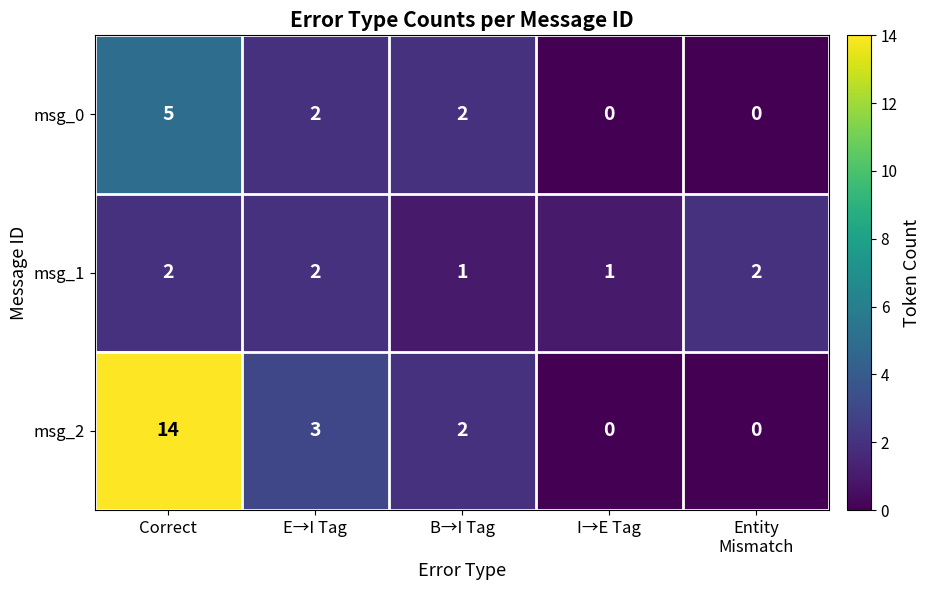

The msg_1 series shows 0 at B→I Tag. True or false?

False